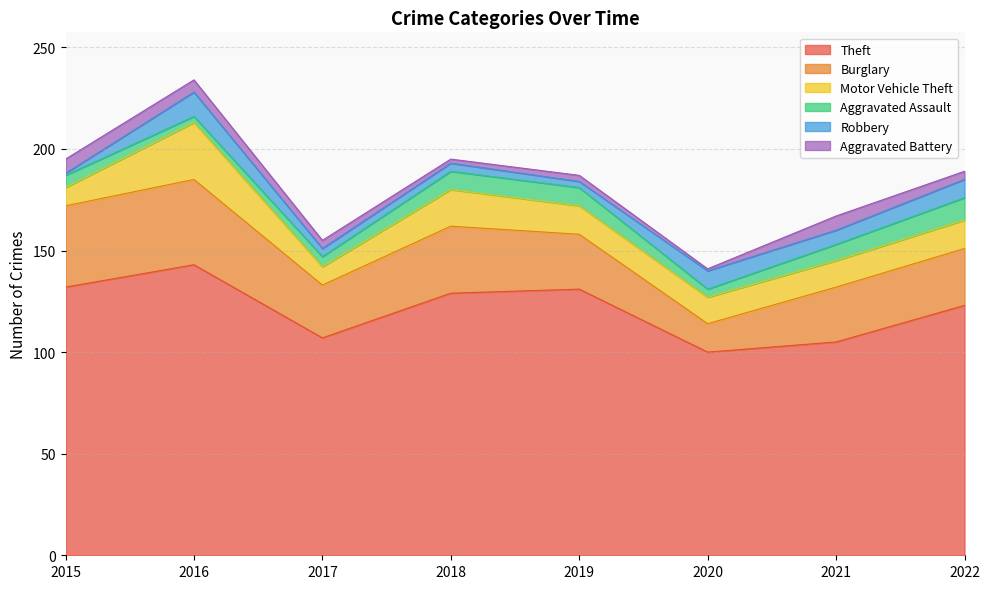

Rank the series by their maximum value, from lowest to highest.

Aggravated Battery, Aggravated Assault, Robbery, Motor Vehicle Theft, Burglary, Theft